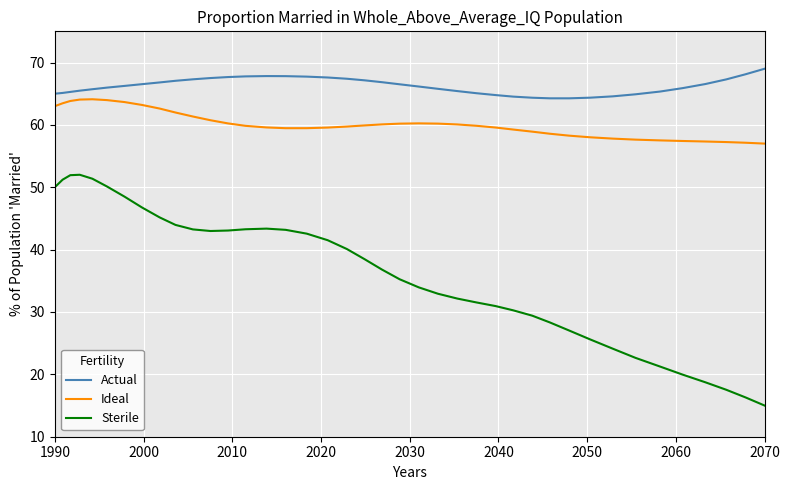

True or false: Ideal and Sterile intersect in this chart.

False